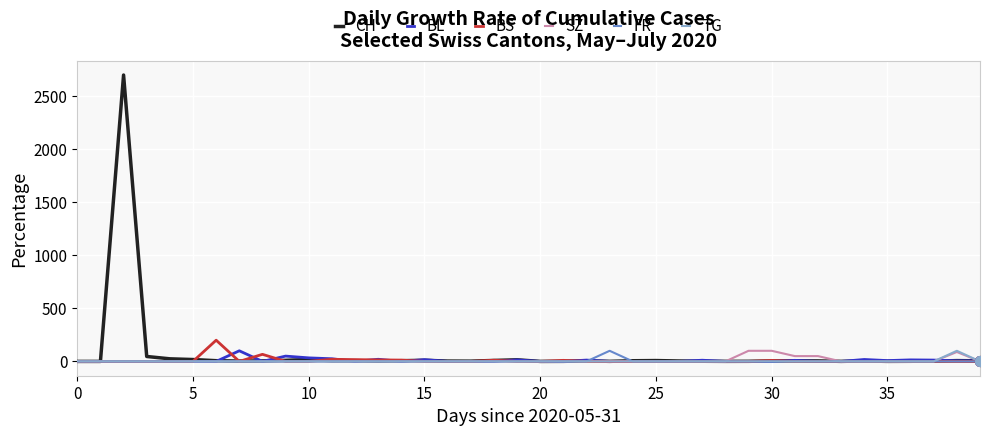

Which series has the widest spread of values?

CH